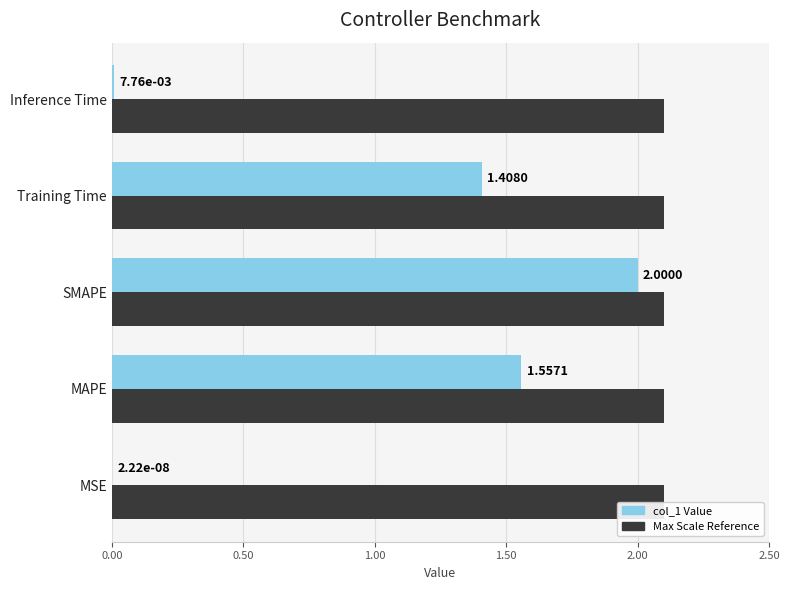

Reading left to right, extract all data points from this chart.

Max Scale Reference: 0.3	0.3	0.3	0.3	0.3
col_1 Value: 0.0	1.6	2.0	1.4	0.0